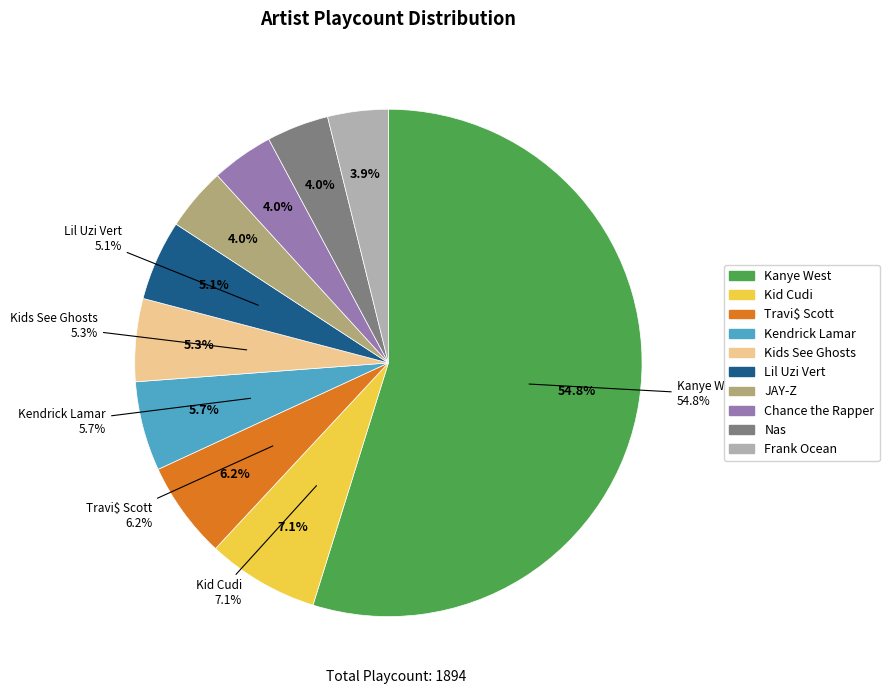

Does Frank Ocean account for over 50% of the chart?

No